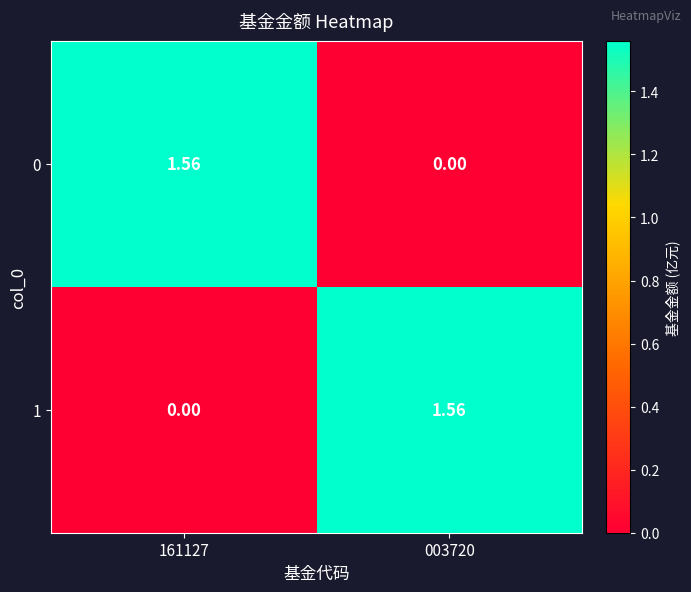

Is the value of 0 at 161127 greater than the value of 1 at 161127?

Yes